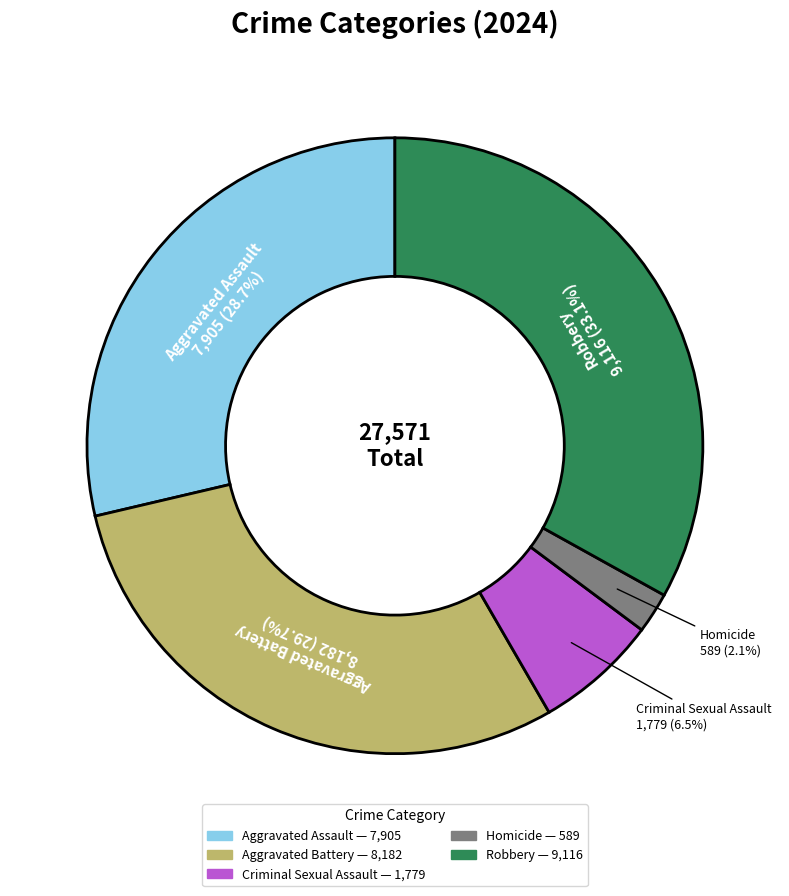

Which category has the smallest portion of the pie?

Homicide